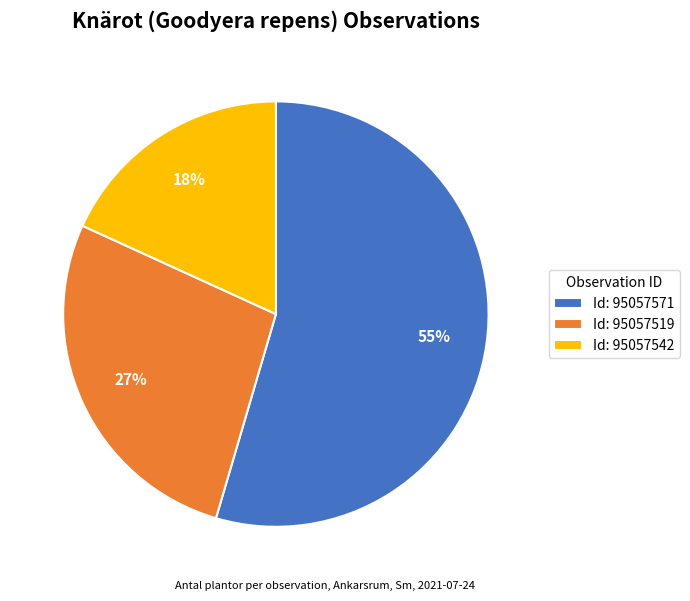

What is the ratio of the value at Id: 95057519 to the value at Id: 95057542?

1.5